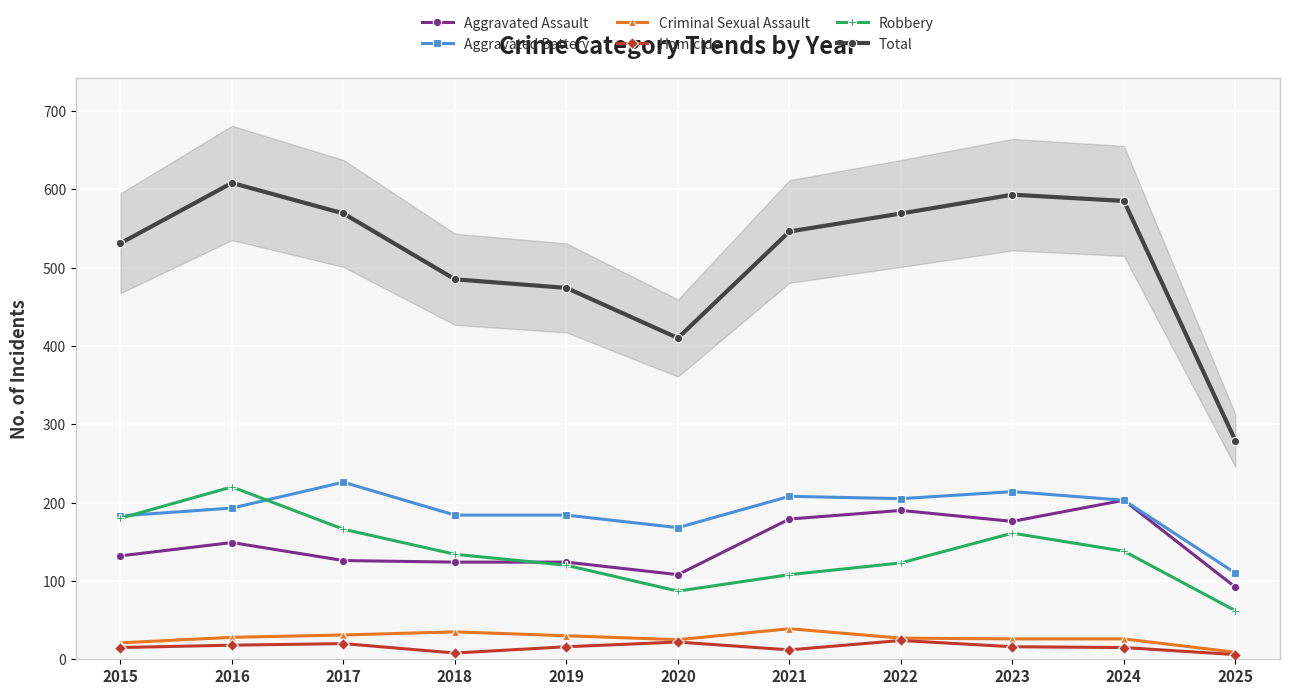

Rank the categories by Aggravated Assault value from highest to lowest.

2024, 2022, 2021, 2023, 2016, 2015, 2017, 2018, 2019, 2020, 2025